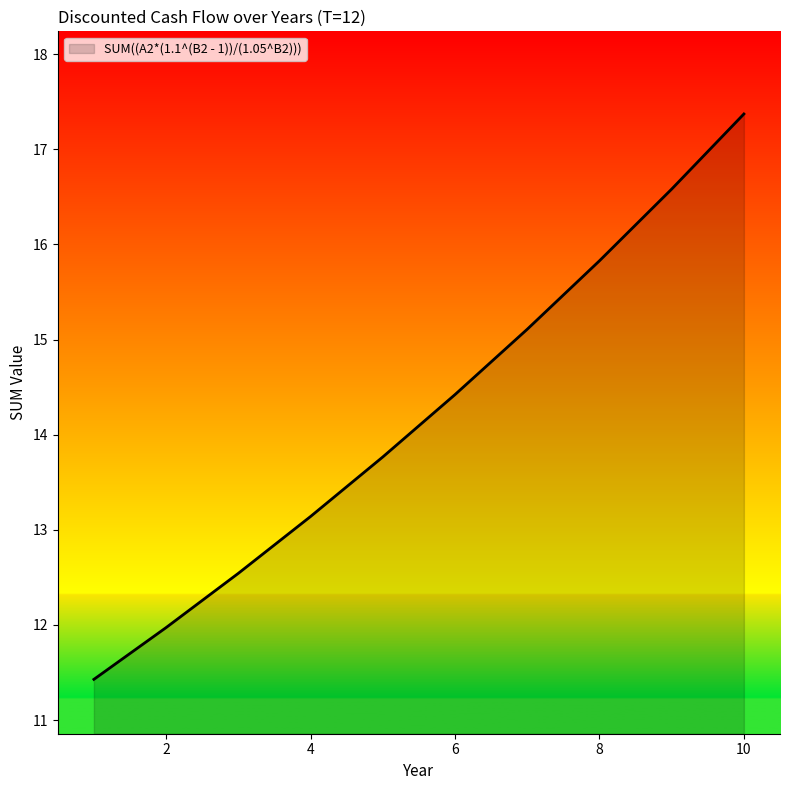

What is the greatest value displayed?

17.4